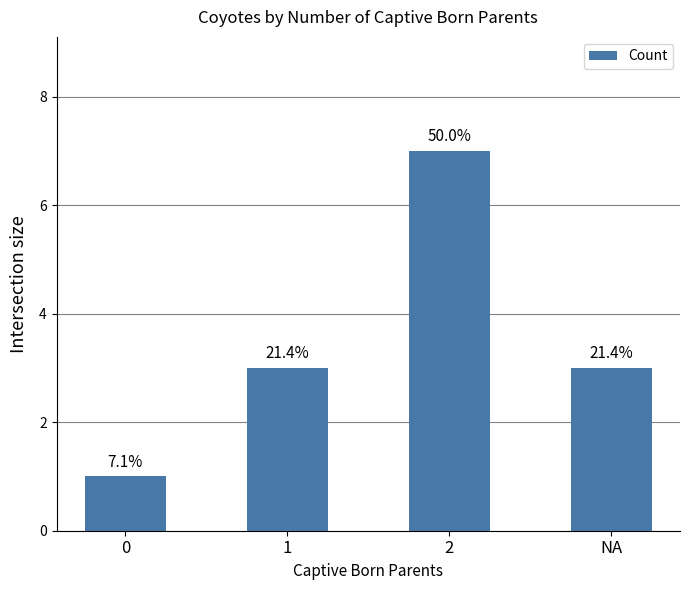

At which label is the value closest to 4?

1